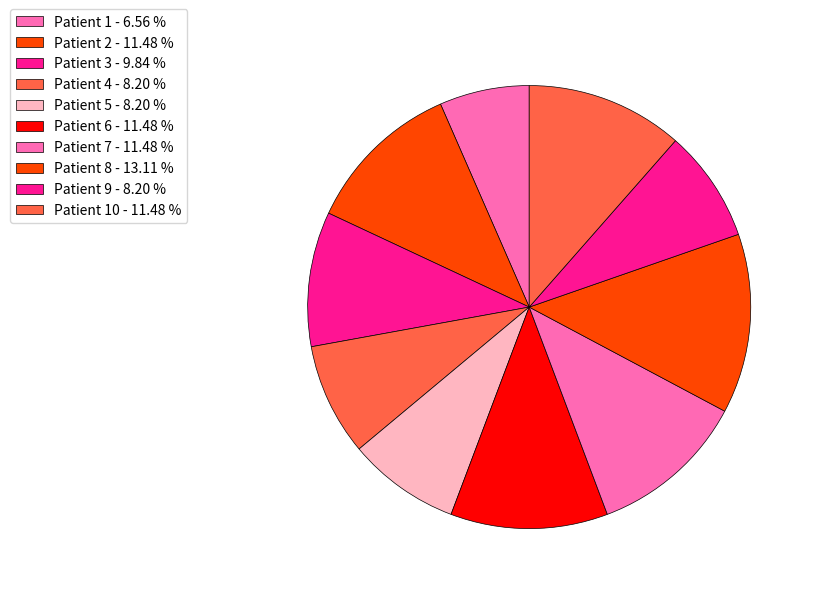

Rank the categories by value from highest to lowest.

8, 2, 6, 7, 10, 3, 4, 5, 9, 1